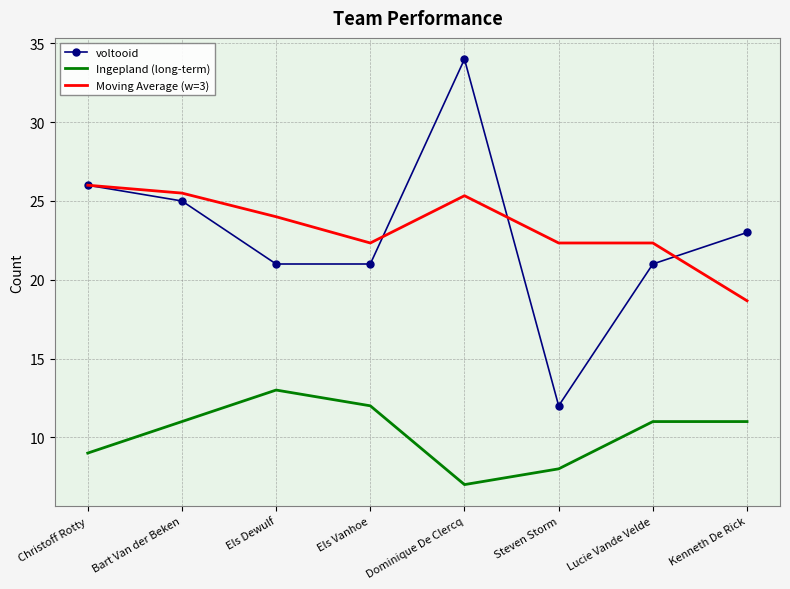

Read the voltooid value at Steven Storm.

12.0